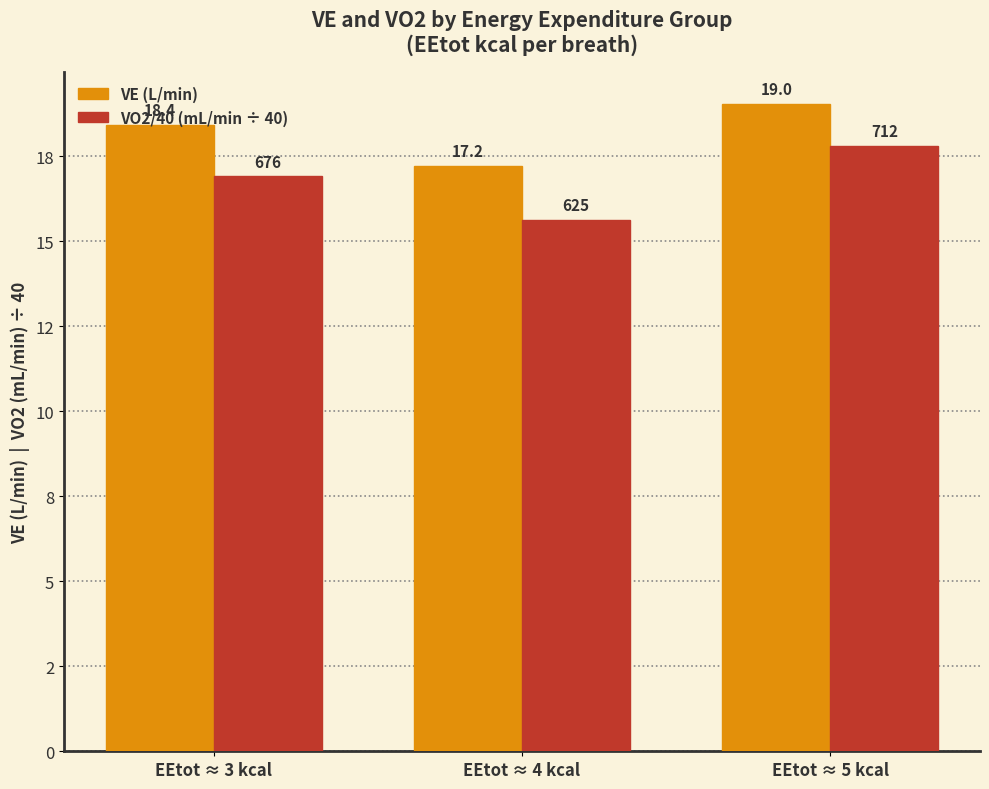

Does the chart contain stacked bars?

No